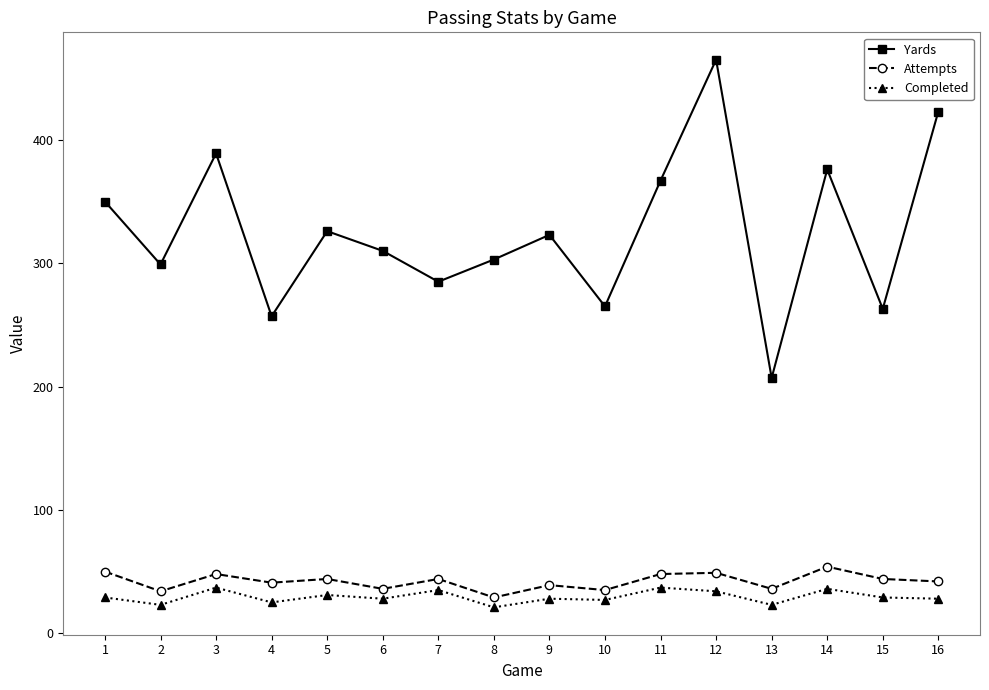

What is the value of the Yards point at the 4th from the left?

257